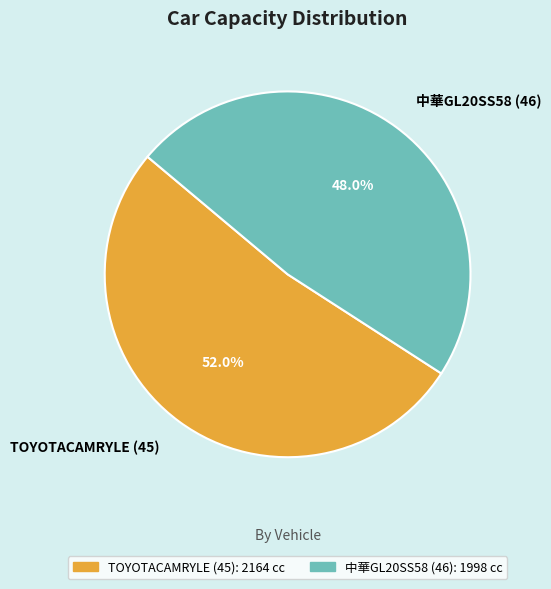

What percentage do TOYOTACAMRYLE (45) and 中華GL20SS58 (46) together represent?

100.0%